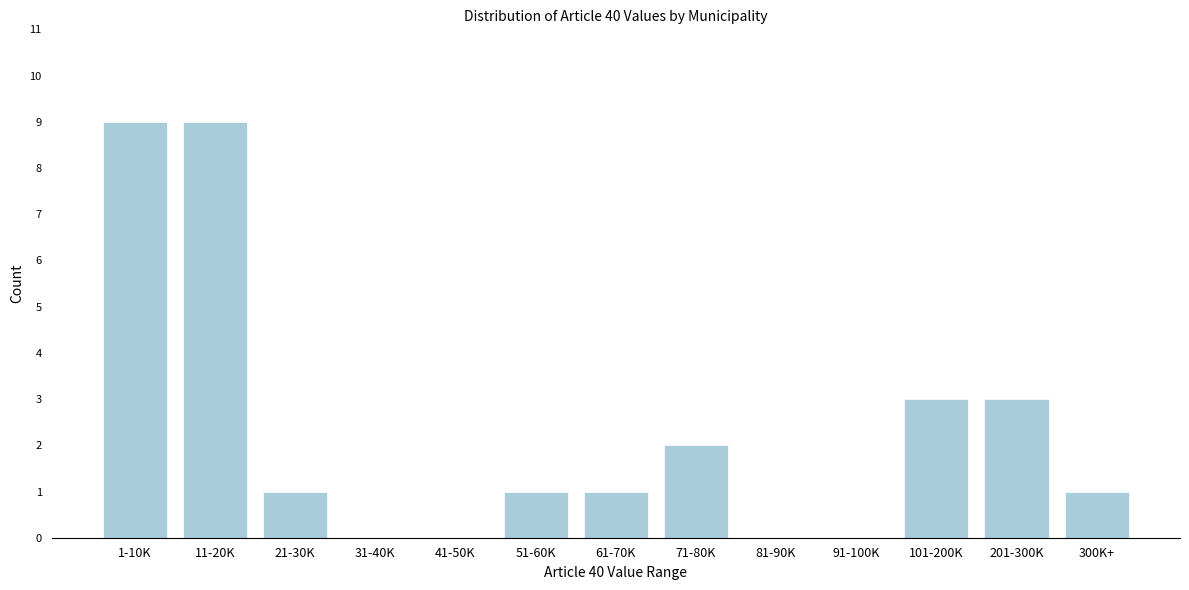

Reading left to right, list all the values displayed in this chart.

1-10K=9	11-20K=9	21-30K=1	31-40K=0	41-50K=0	51-60K=1	61-70K=1	71-80K=2	81-90K=0	91-100K=0	101-200K=3	201-300K=3	300K+=1